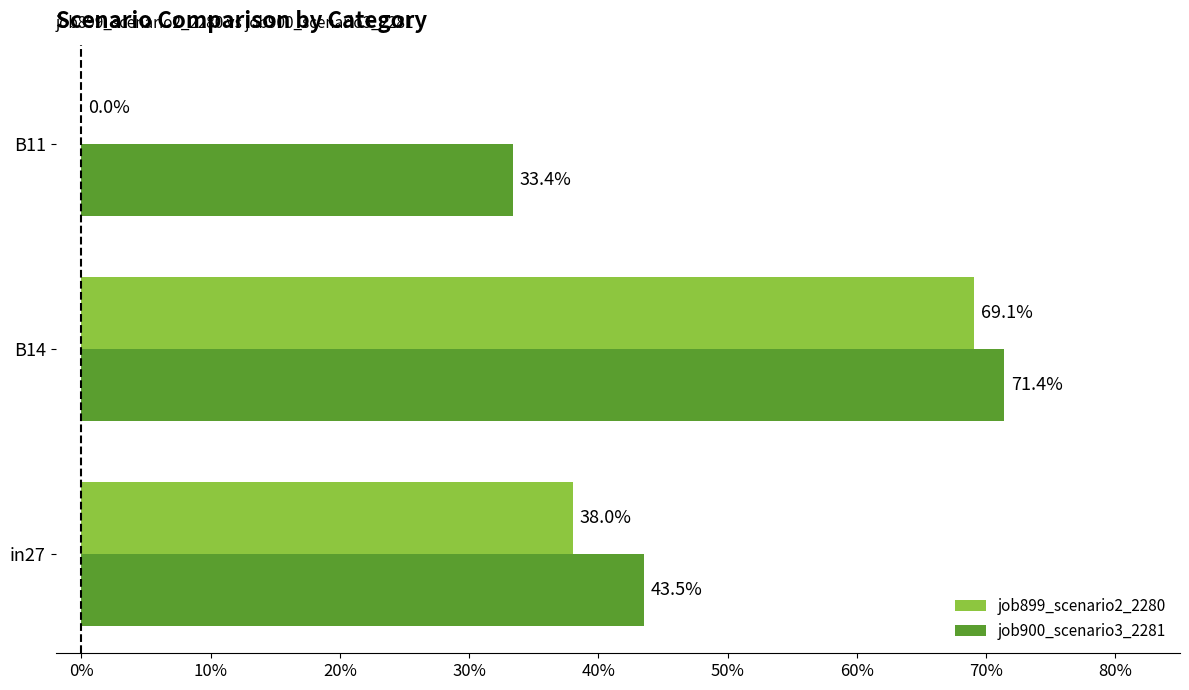

What are all the series names shown in the legend?

job899_scenario2_2280, job900_scenario3_2281